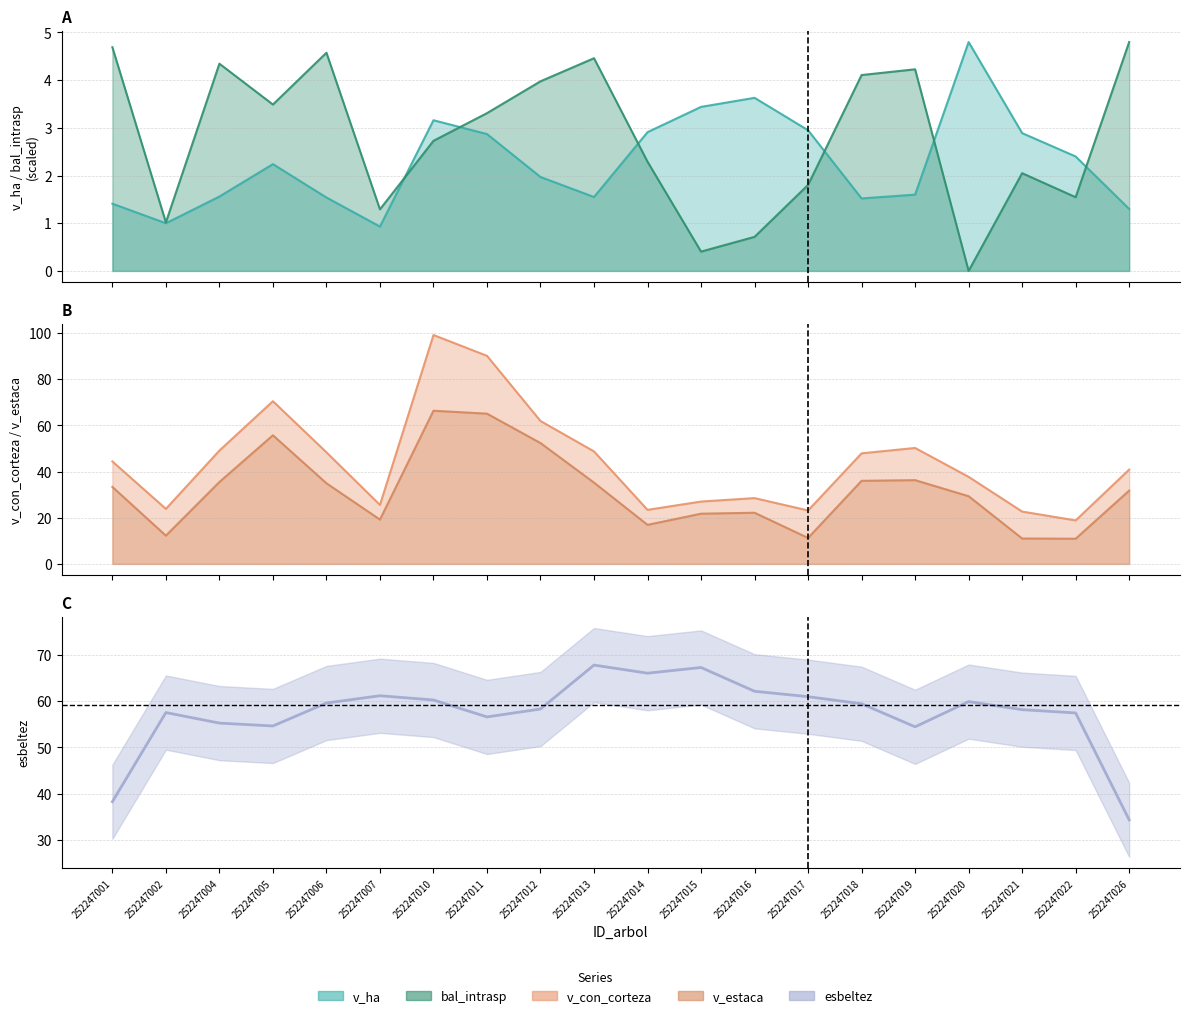

Which series has the widest spread of values?

v_con_corteza